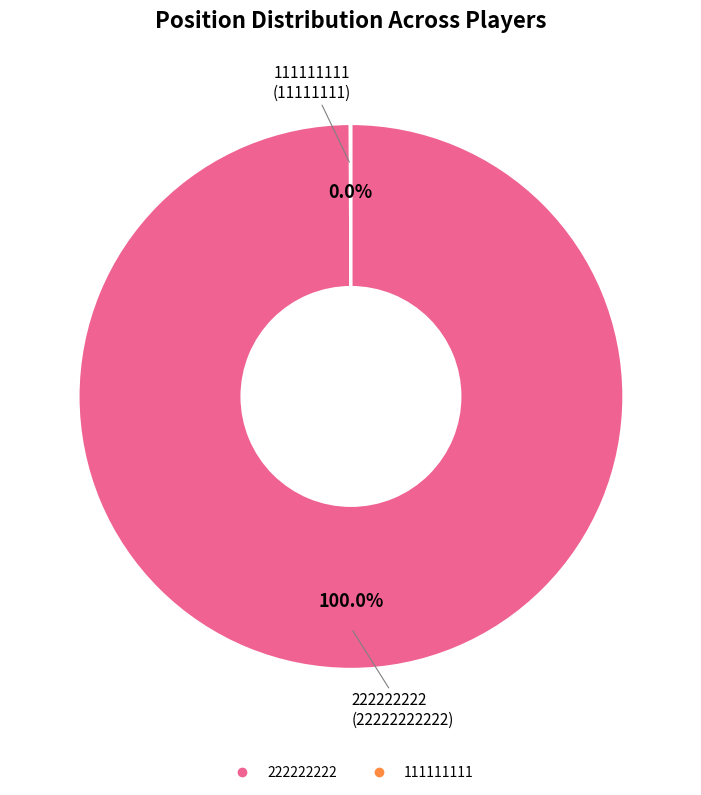

Is it true that 222222222 is 100% of the pie?

True